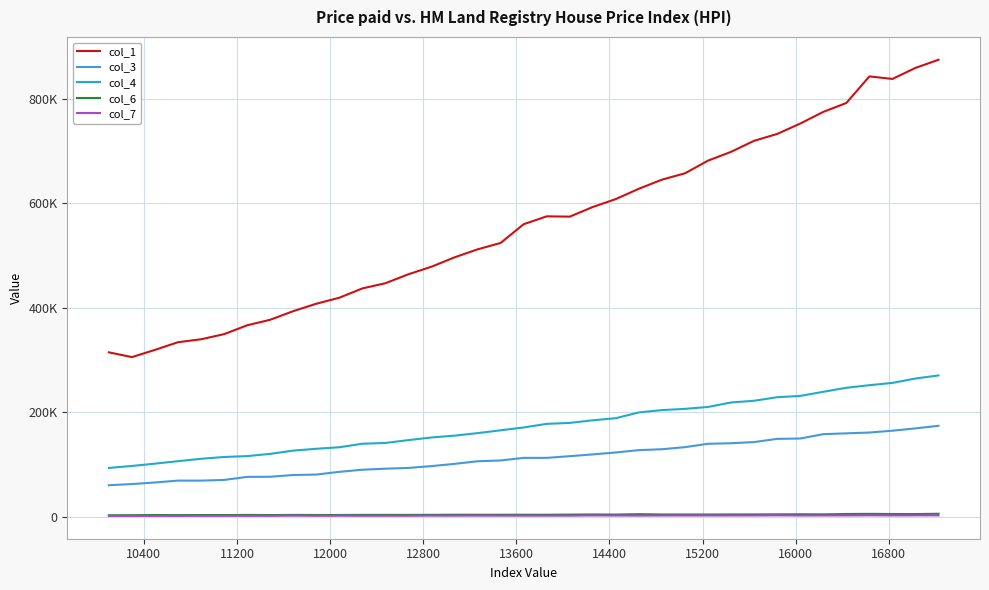

Is this an area chart (filled region under the line)?

No